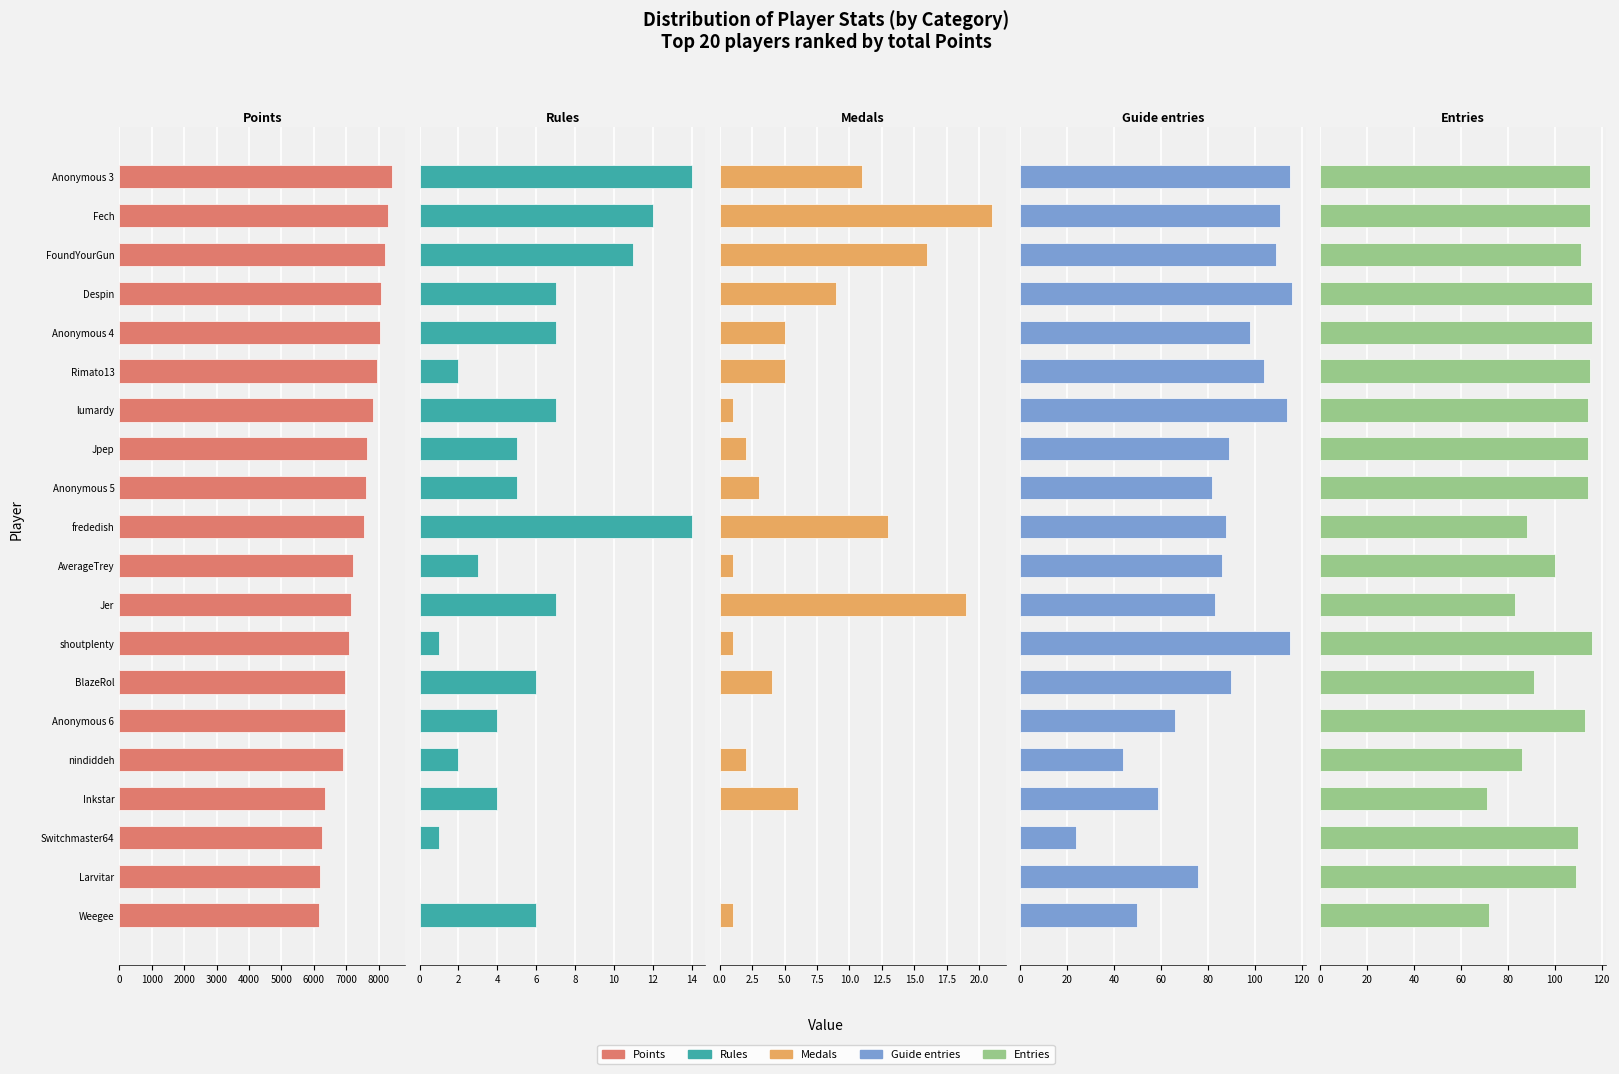

The value of Medals at Jpep is 2. True or false?

True